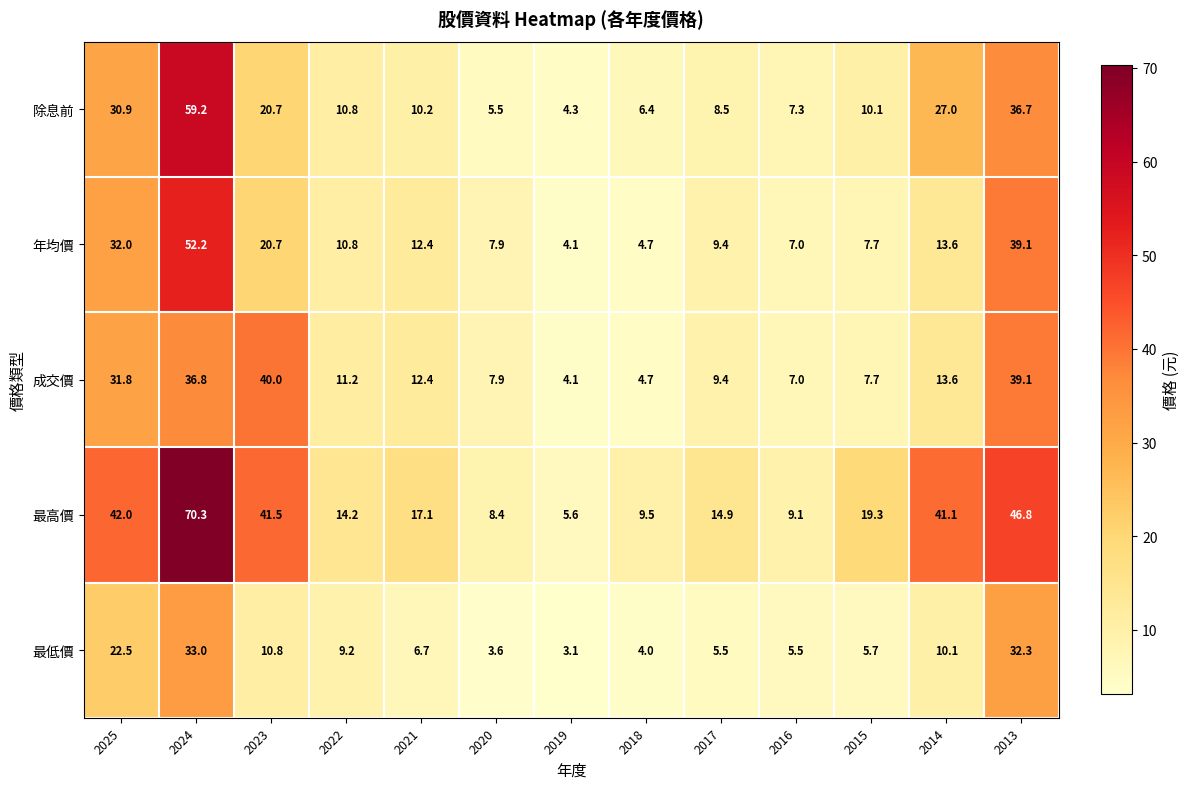

The 最高價 series shows 9.1 at 2016. True or false?

True